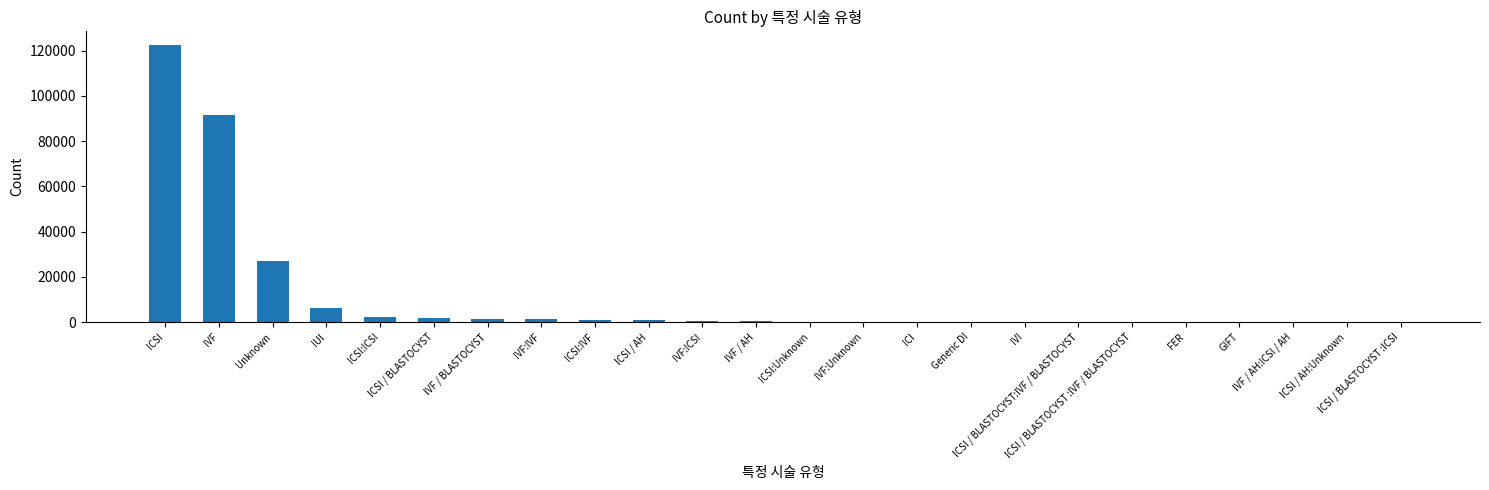

Are the bars horizontal?

No